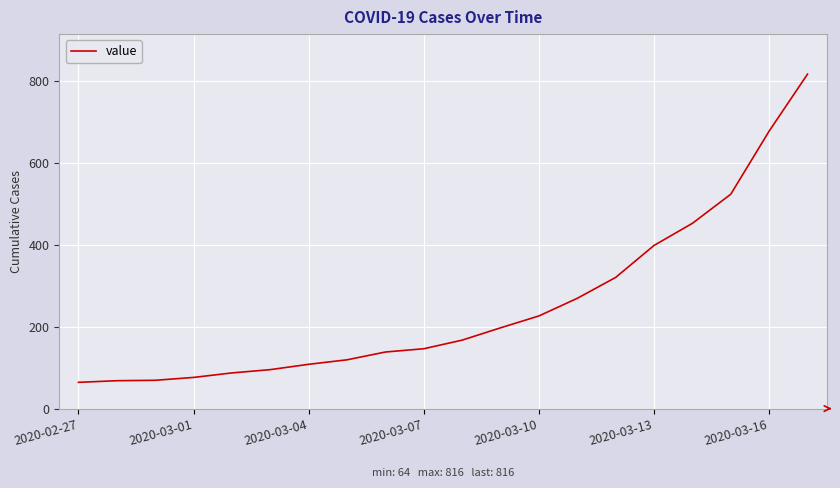

True or false: there are more than 2 points higher than both neighbors.

False